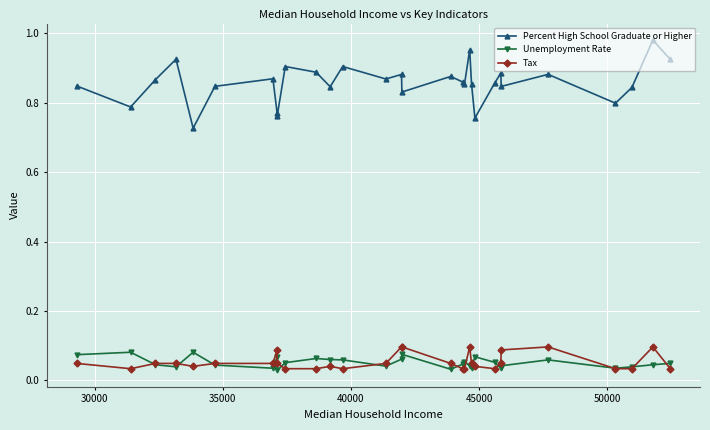

True or false: Unemployment Rate and Percent High School Graduate or Higher intersect in this chart.

False